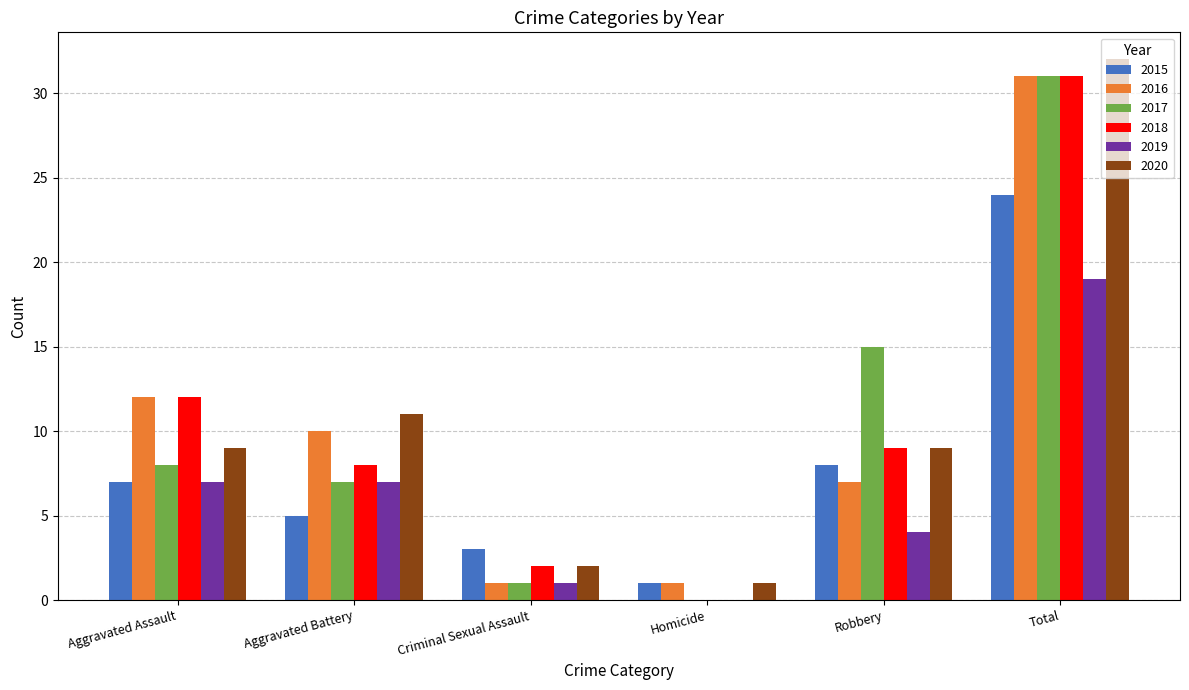

Is it true that 2015 equals 7 at Aggravated Assault?

True